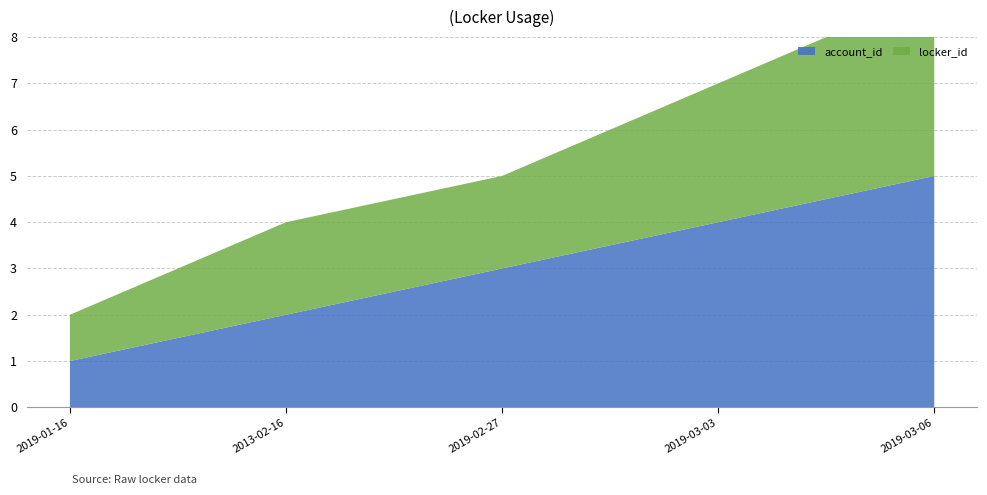

Reading left to right, what are all the values shown in this chart?

account_id: 1	2	3	4	5
locker_id: 1	2	2	3	4